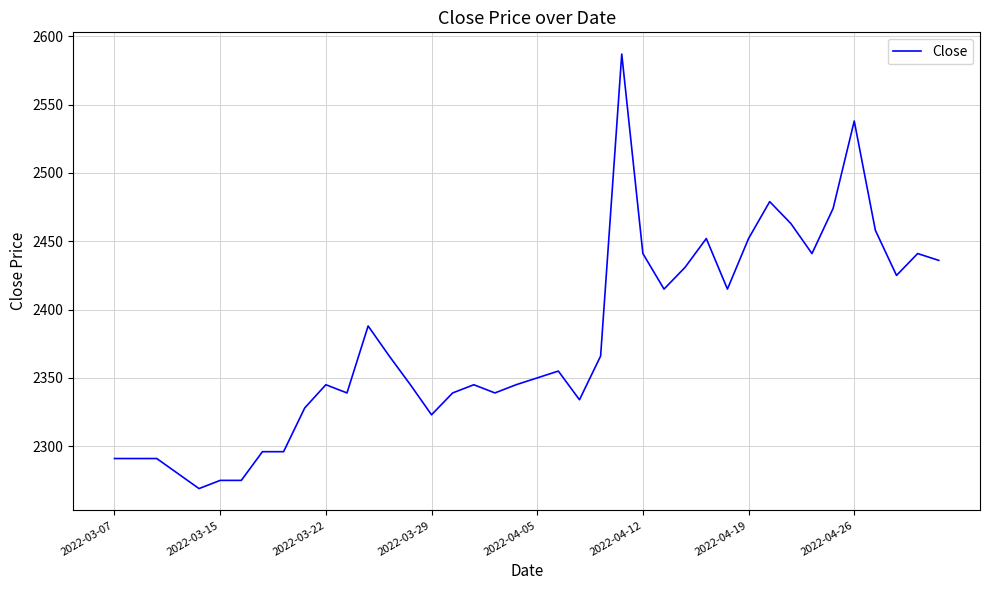

What is the difference between the maximum and minimum values?

318